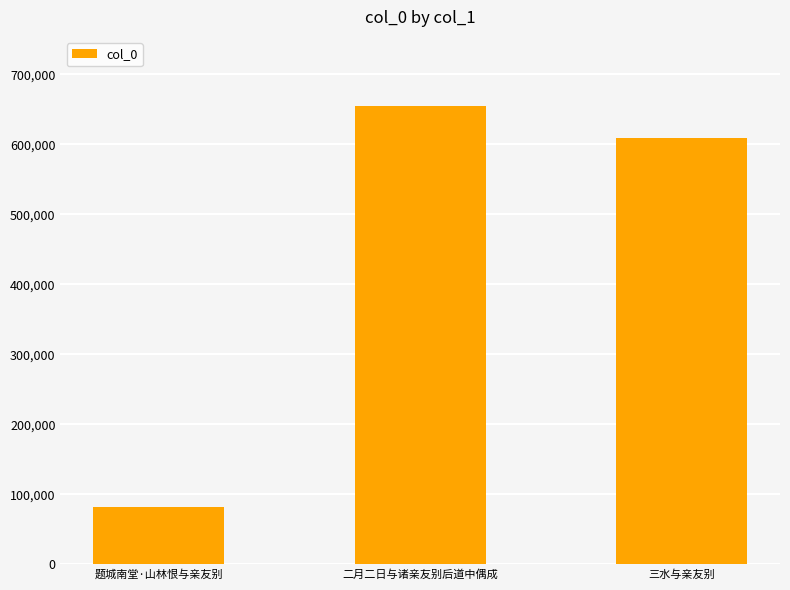

How many bars are there in total?

3